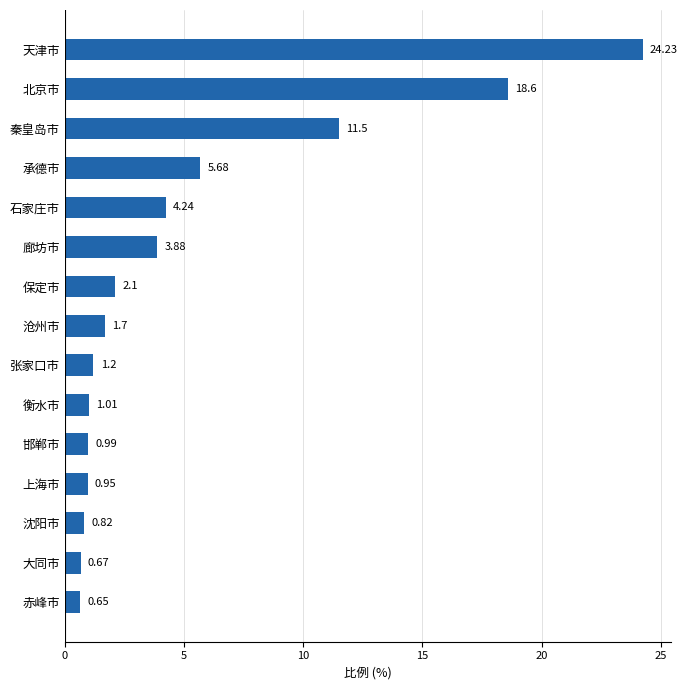

Where is the data nearest to the value 12?

秦皇岛市